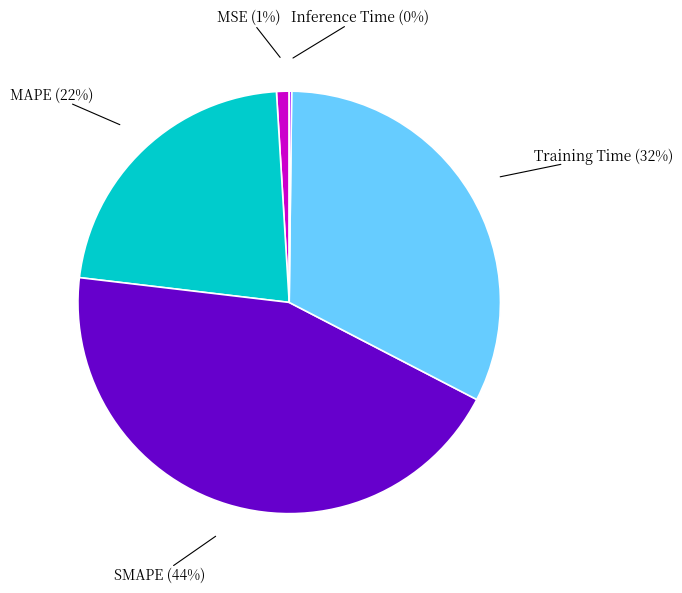

Does MAPE represent more than half of the total?

No